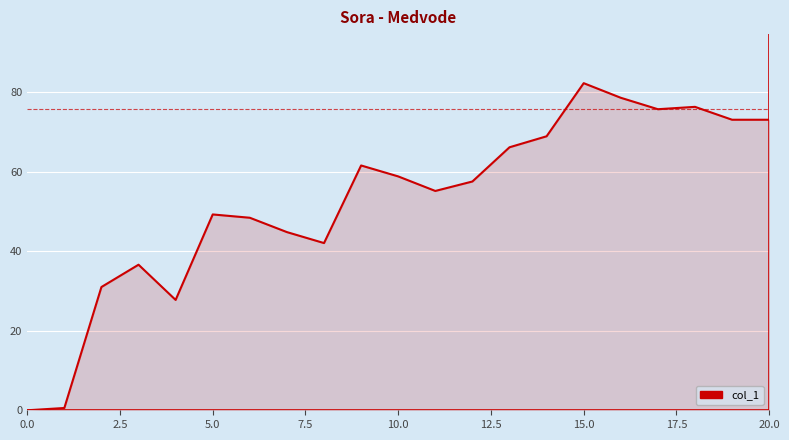

What is the greatest value displayed?

82.3